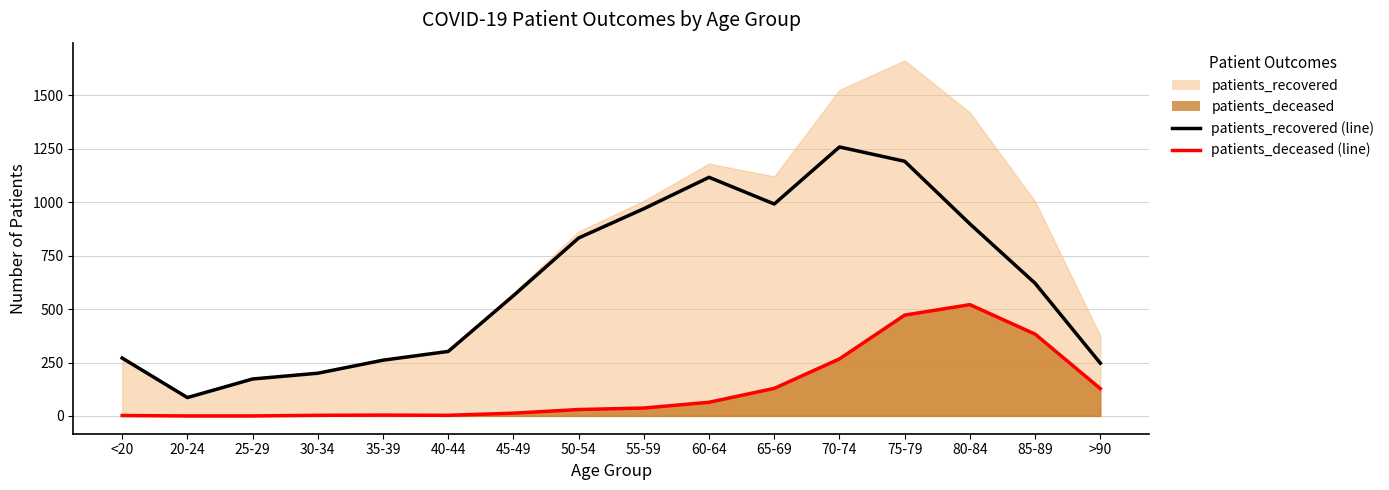

What position from the right is 20-24?

15